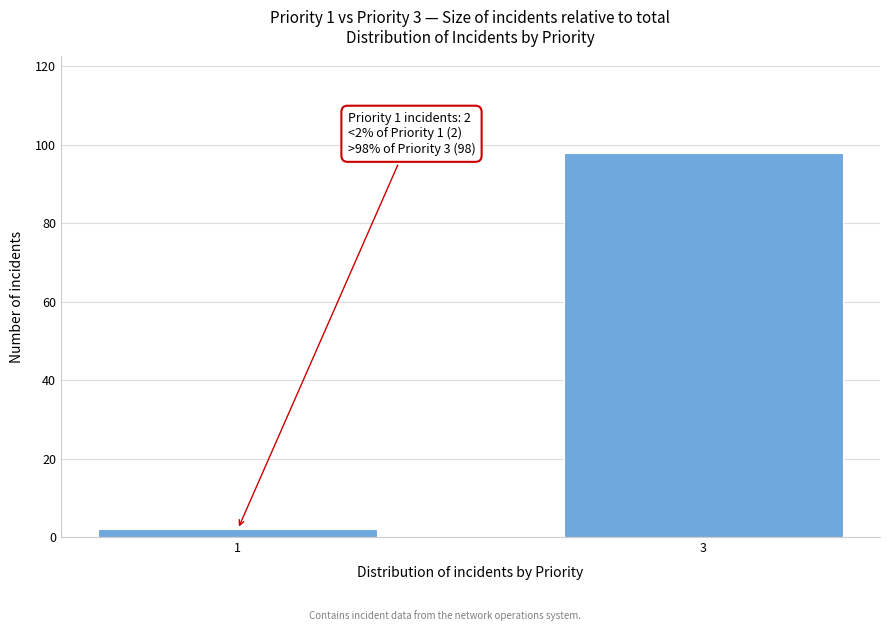

Reading right to left, list all the values displayed in this chart.

98	2